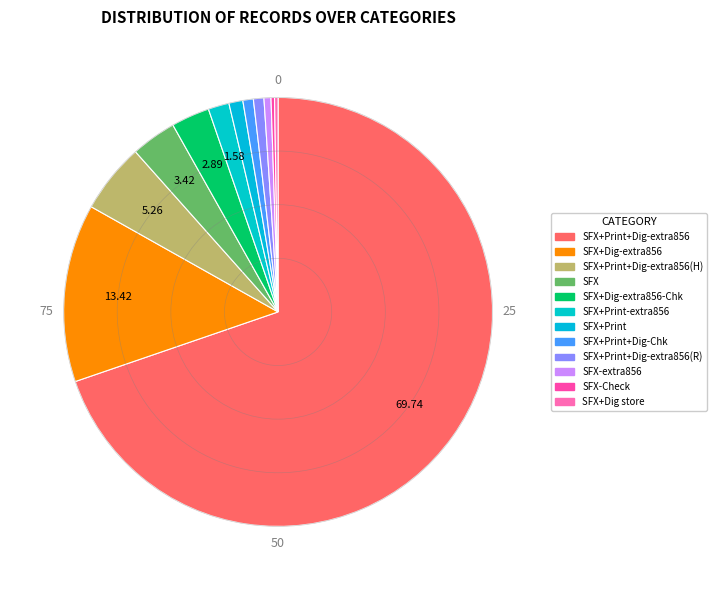

Count the number of slices in the pie.

12